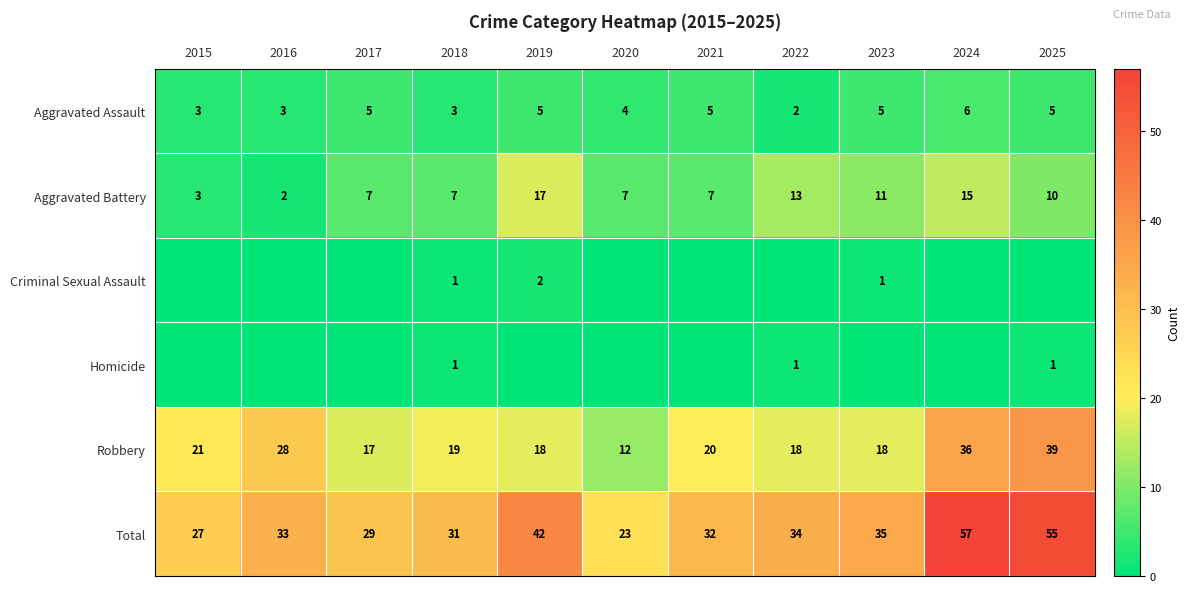

Is the value of Robbery at 2024 greater than the value of Aggravated Battery at 2019?

Yes